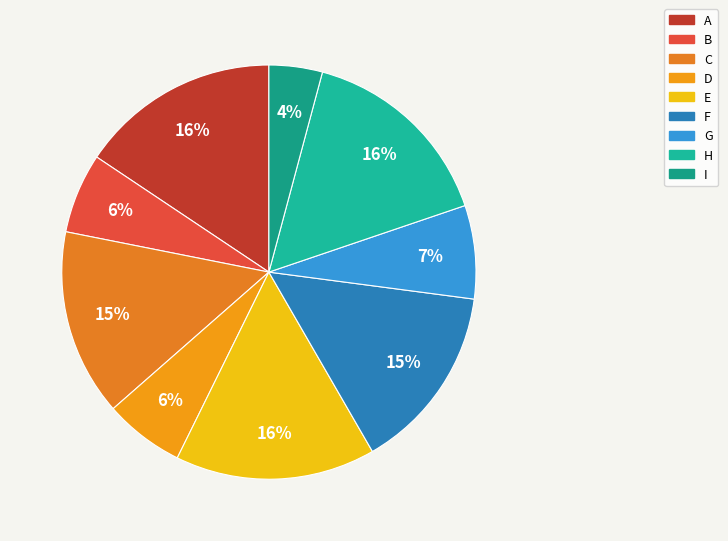

Count the number of slices in the pie.

9